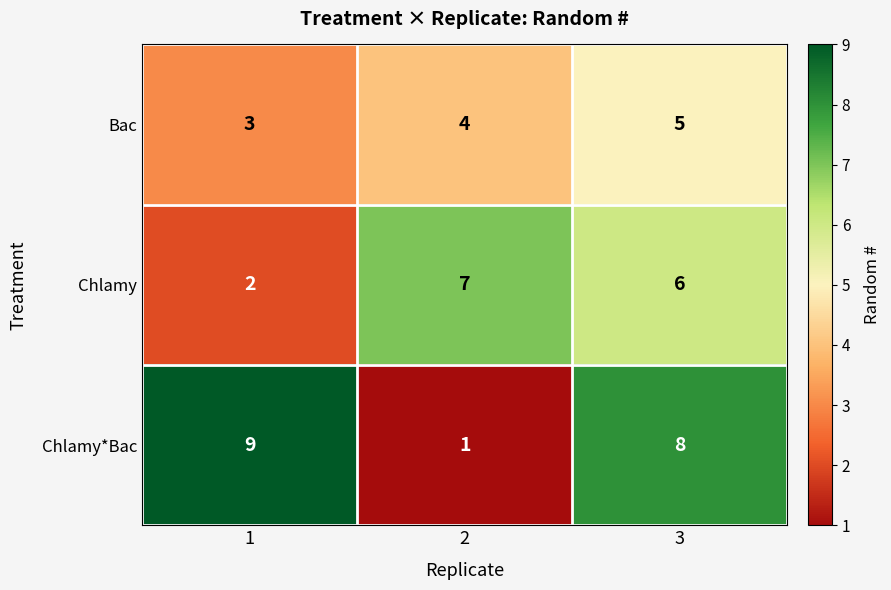

What is the difference between the Chlamy values at 2 and 1?

5